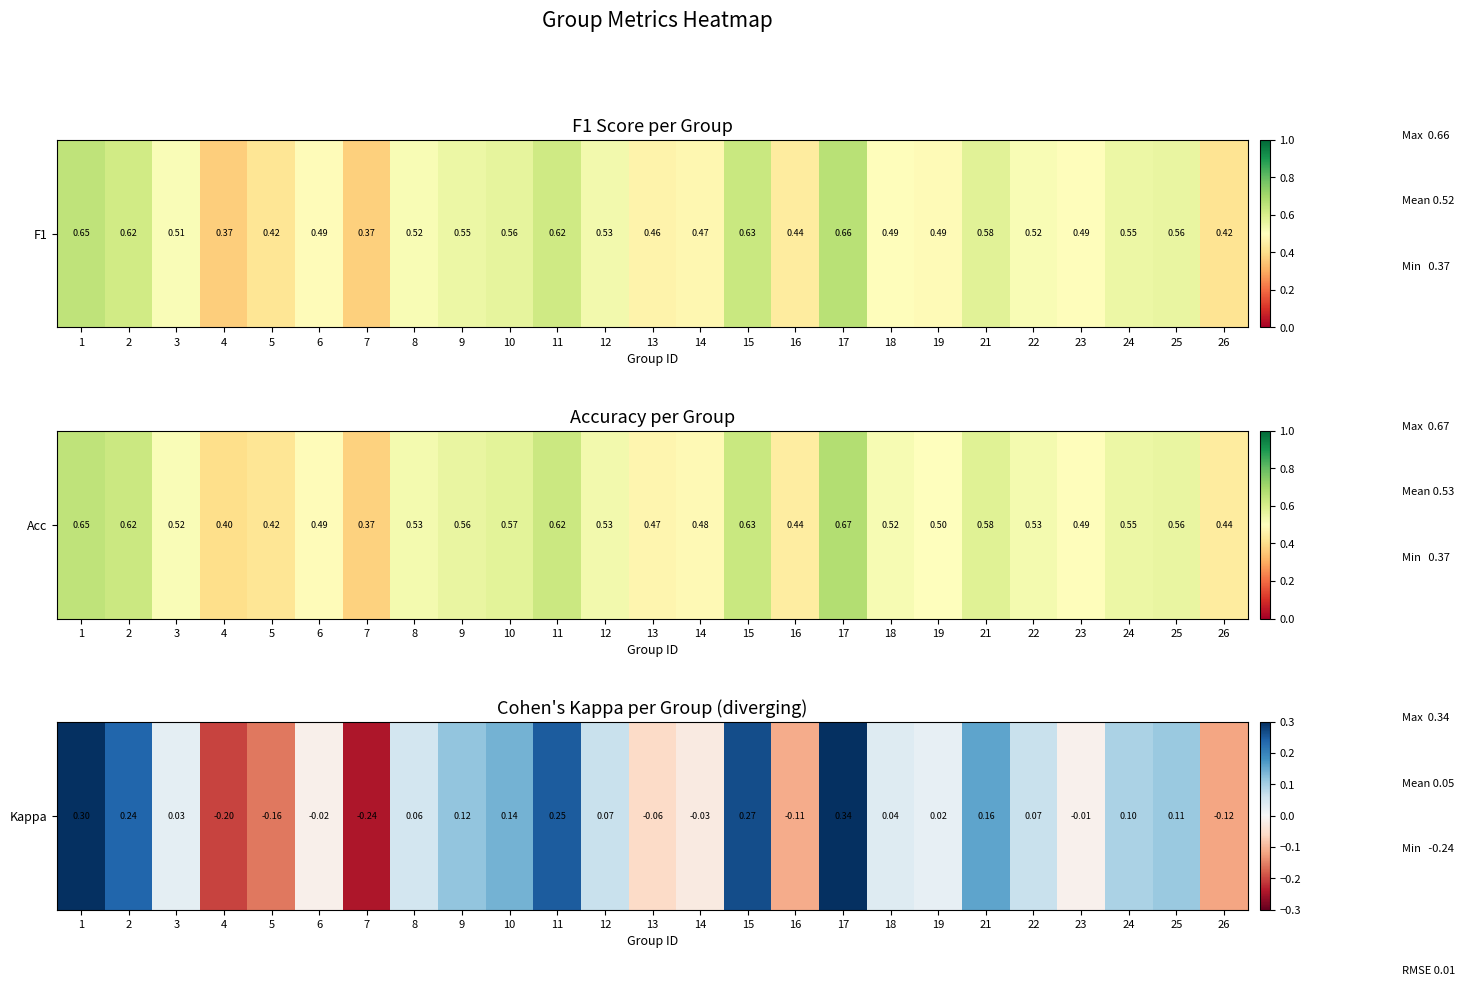

The chart shows a value of 0.0 at 3. True or false?

True